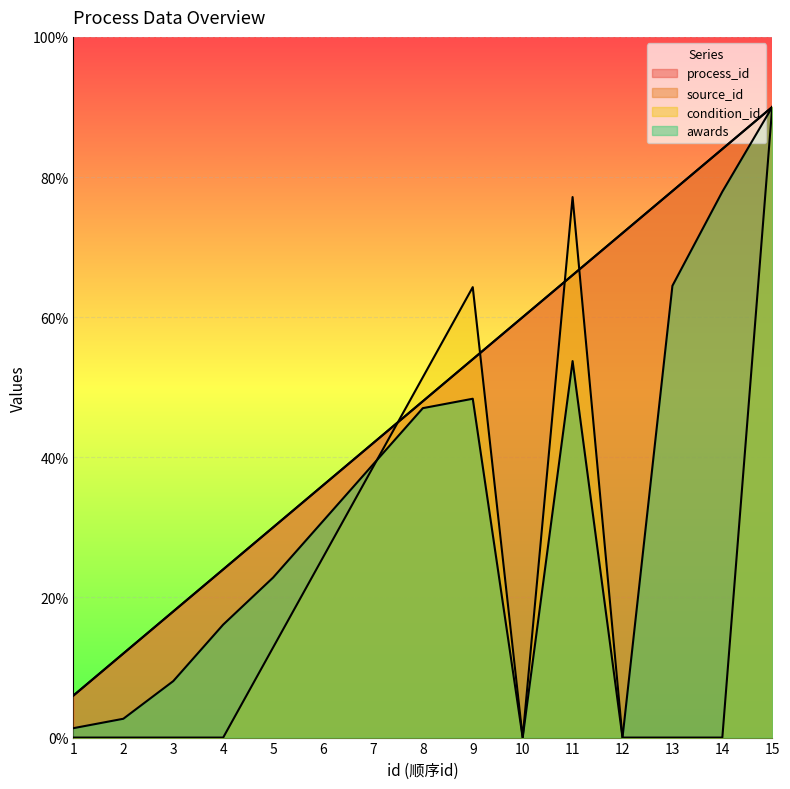

Rank the series by their maximum value, from highest to lowest.

process_id, source_id, condition_id, awards